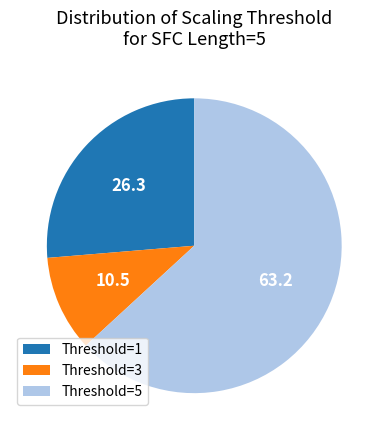

Does any single category account for the majority?

Yes